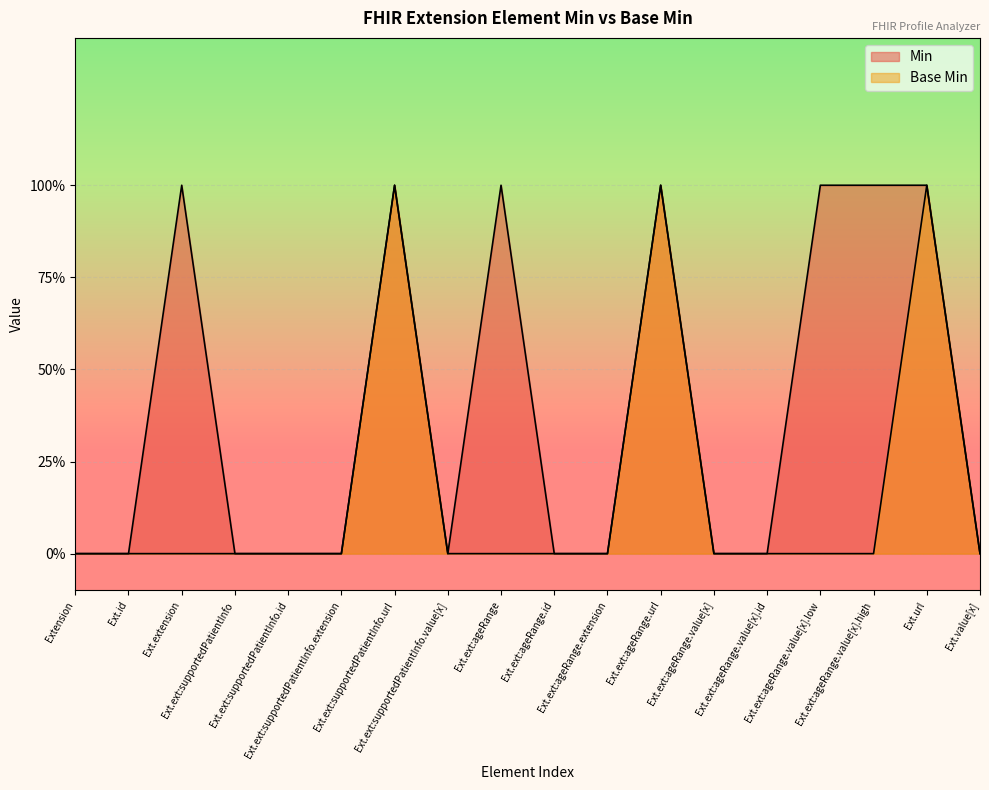

True or false: Base Min and Min cross at least once.

False